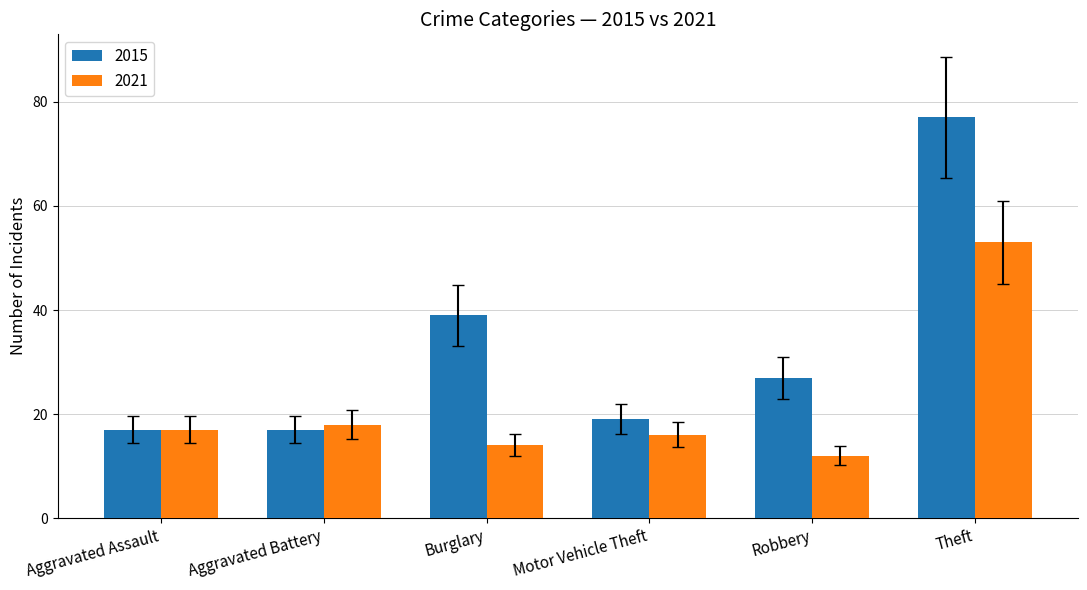

Which category has the highest value in the 2015 series?

Theft